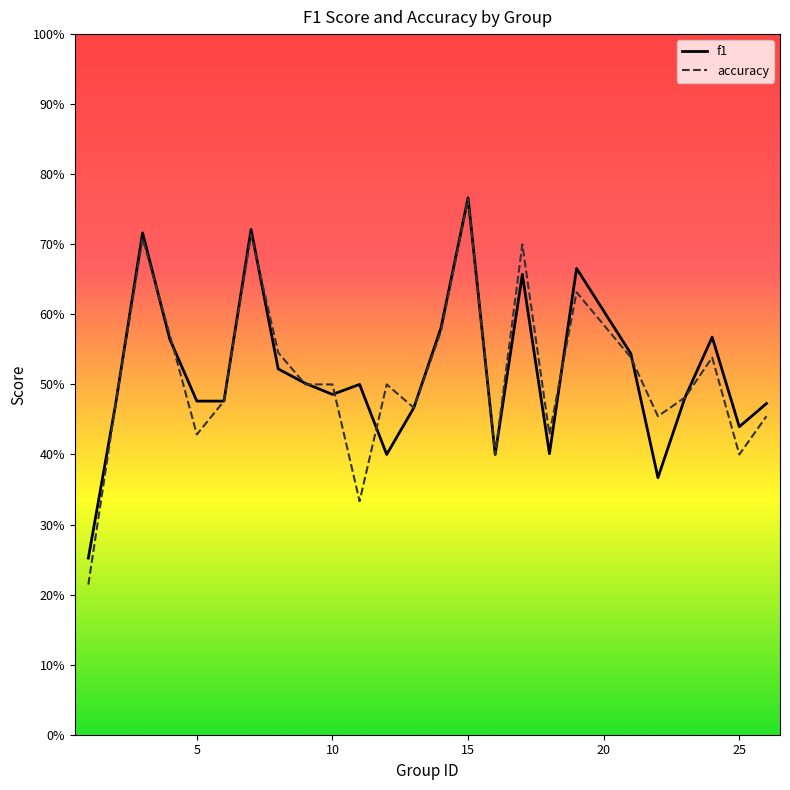

At how many categories does at least one series exceed 0?

25